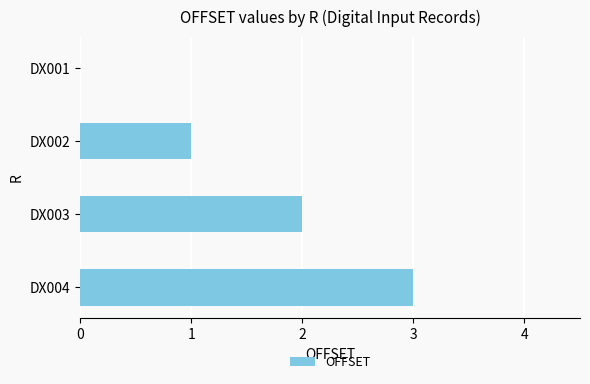

Between DX002 and DX003, which is larger?

DX003